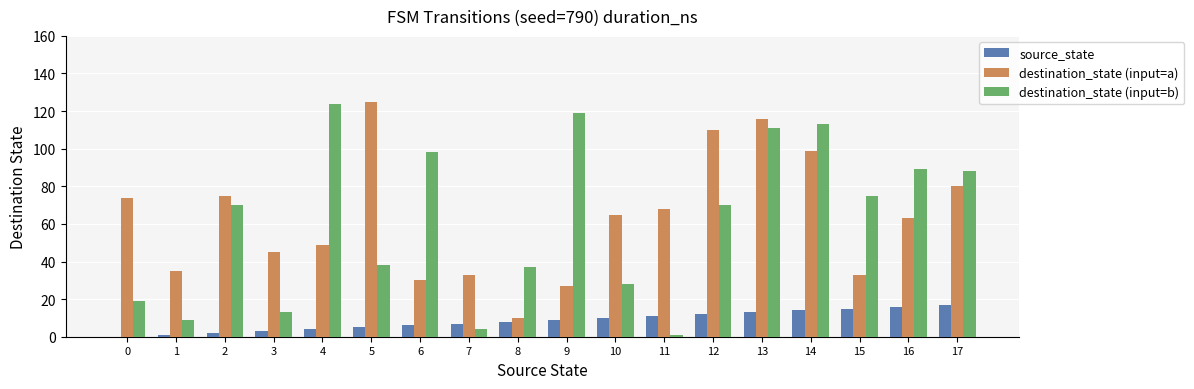

Which category has the highest value in the destination_state (input=b) series?

4